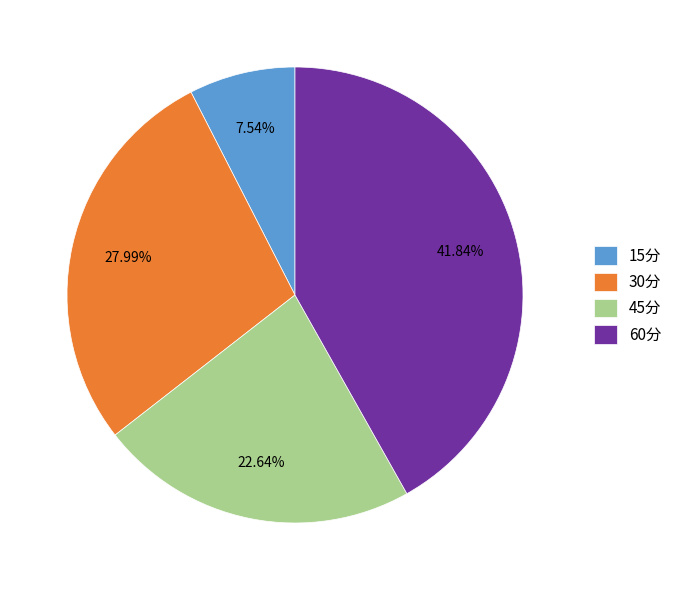

To the nearest percent, what percentage of the pie is 30分?

28%